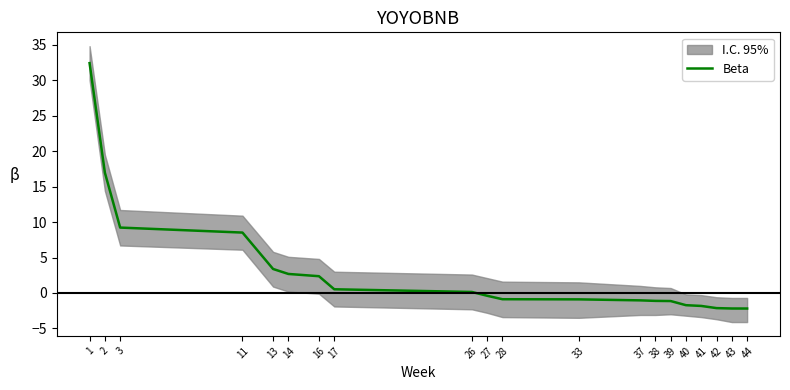

How many categories are shown in the chart?

20